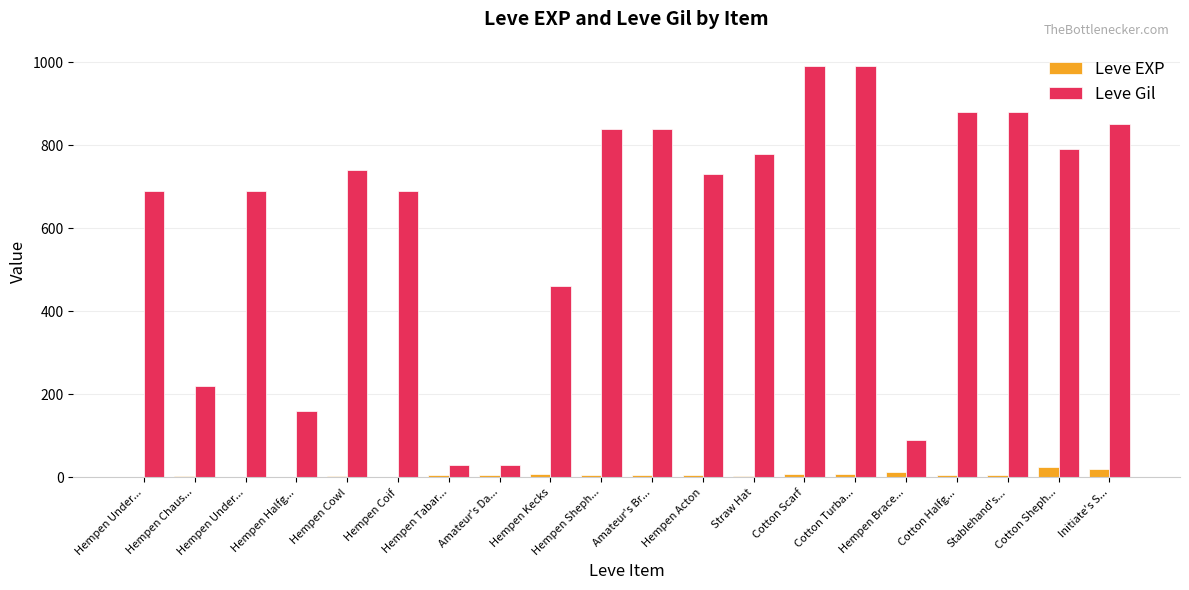

What is the label of the 17th bar from the right?

Hempen Halfg...